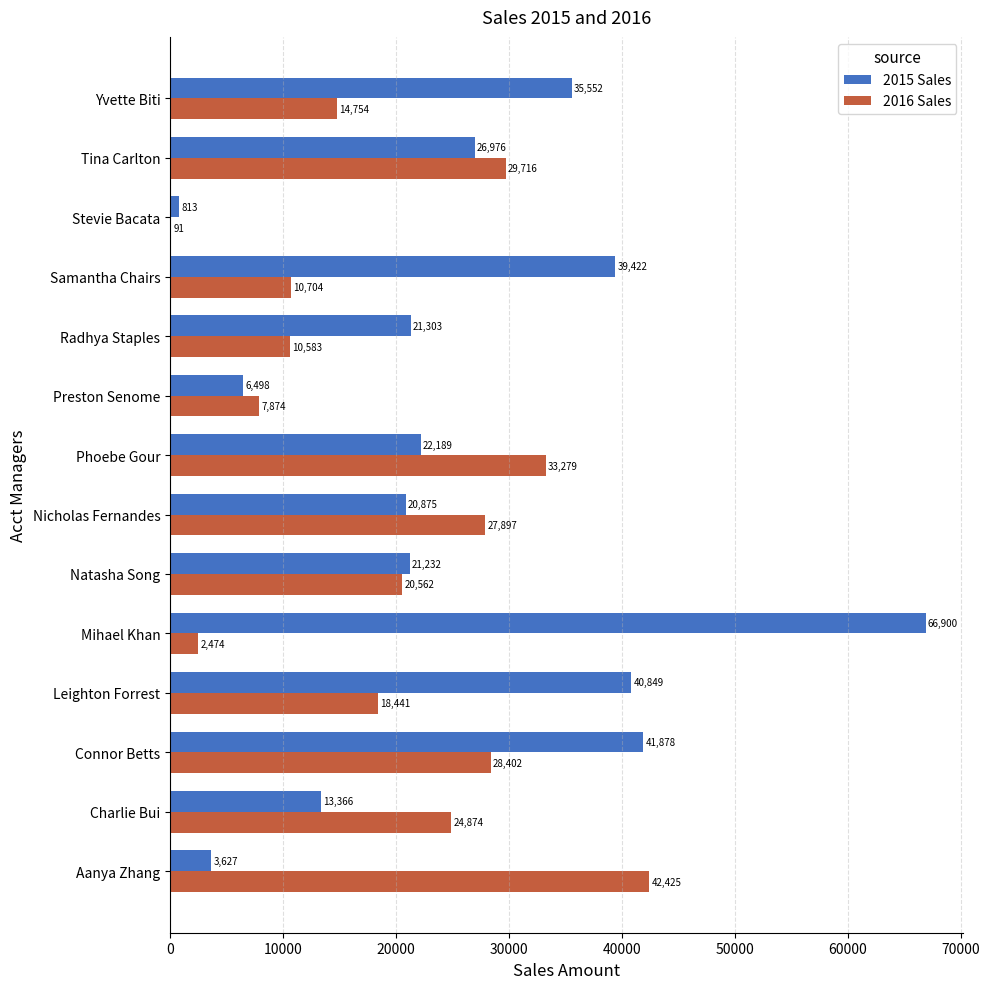

Is the value of 2016 Sales at Radhya Staples greater than the value of 2015 Sales at Samantha Chairs?

No